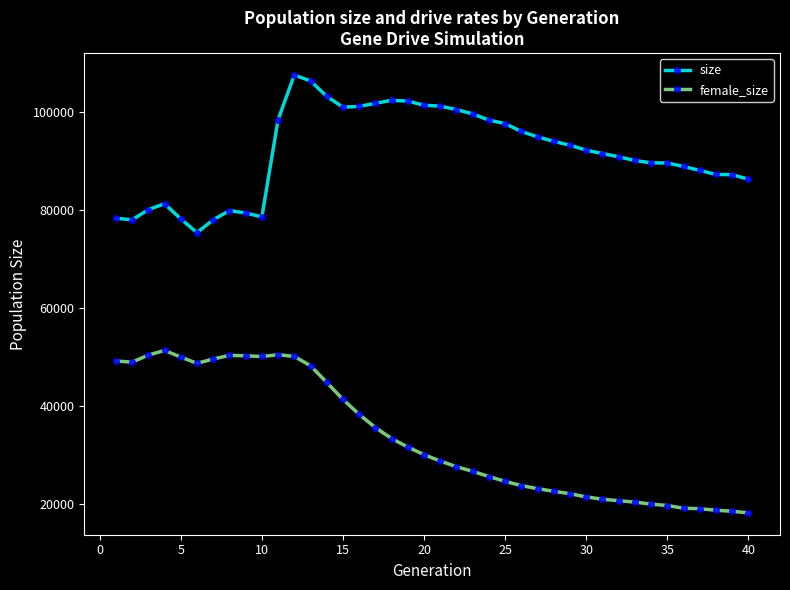

Is this an area chart (filled region under the line)?

No